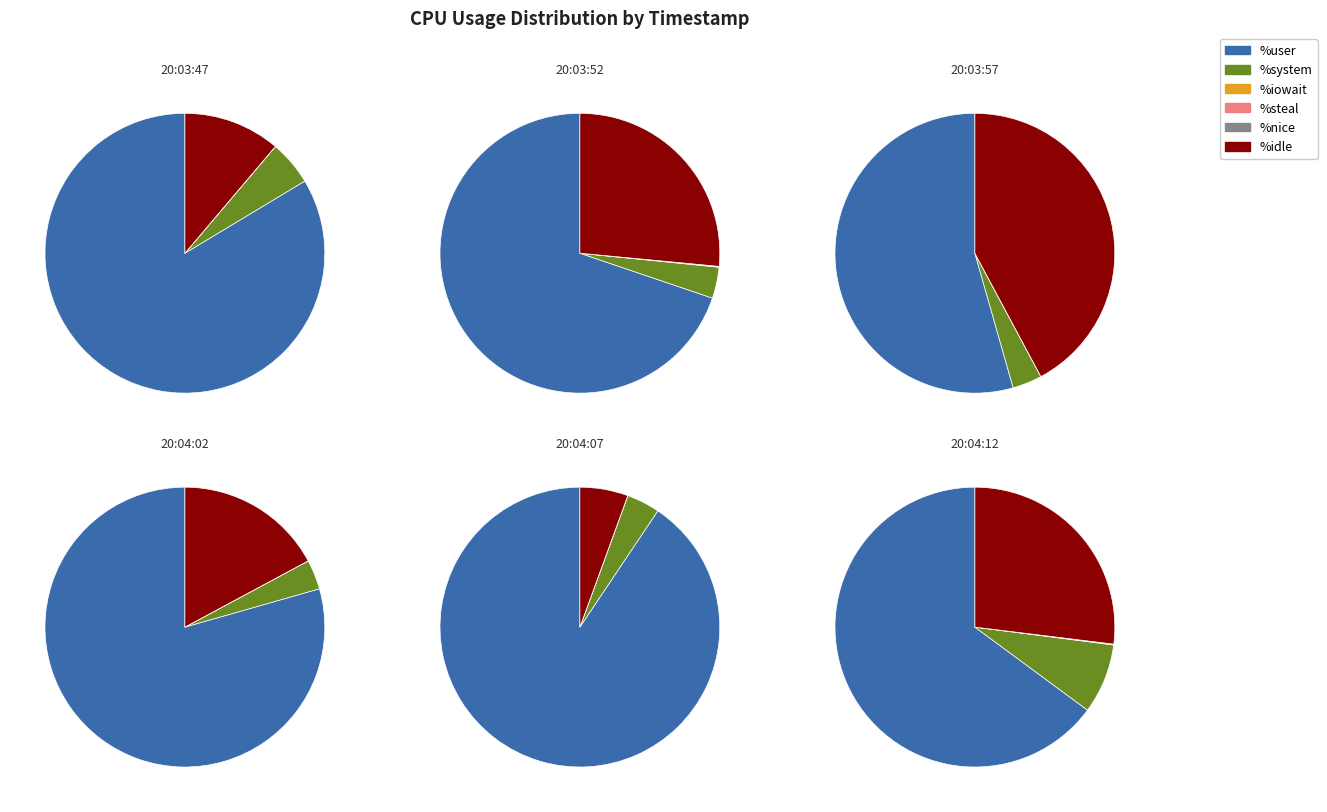

How many segments does this pie chart have?

6